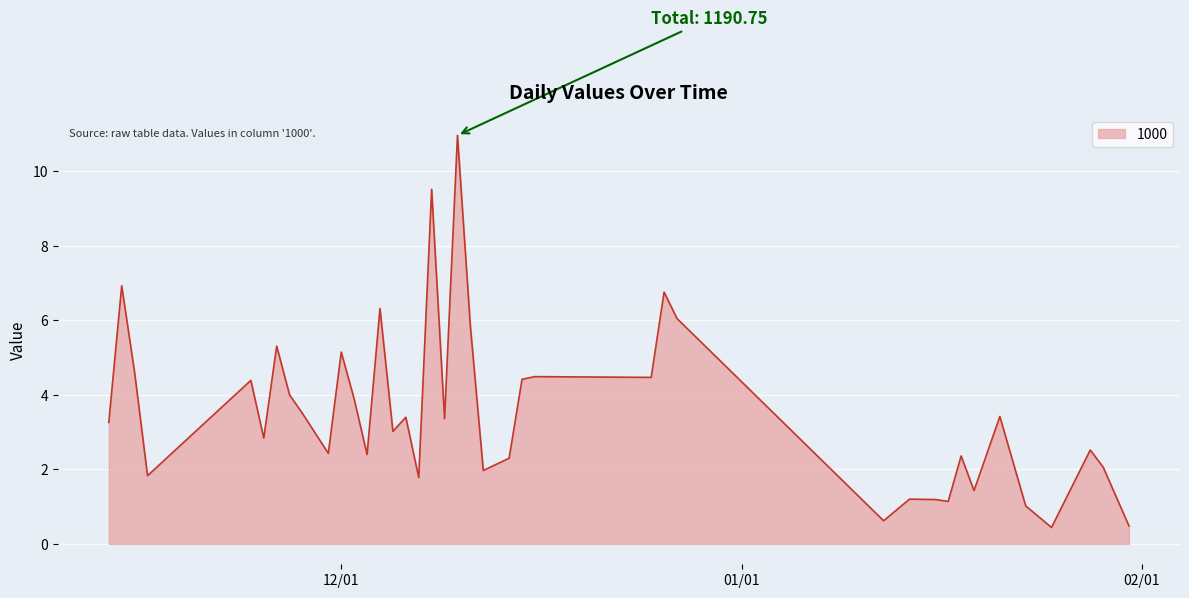

What is the average value?

3.6